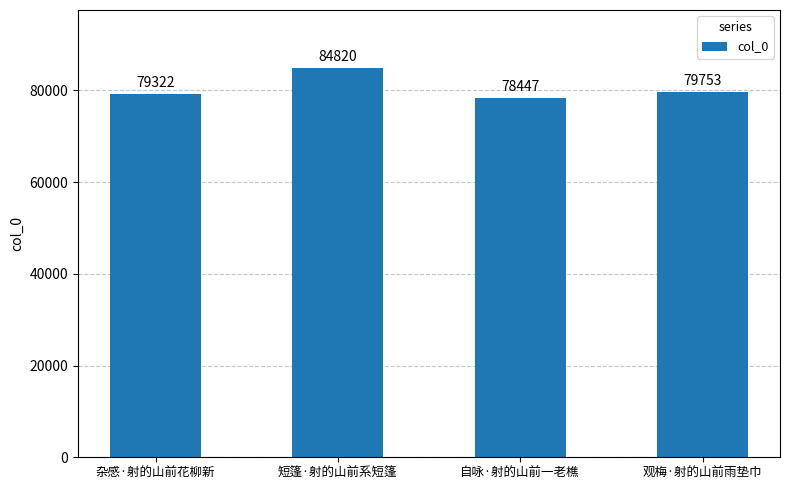

Are the bars grouped side by side (vs. stacked)?

No